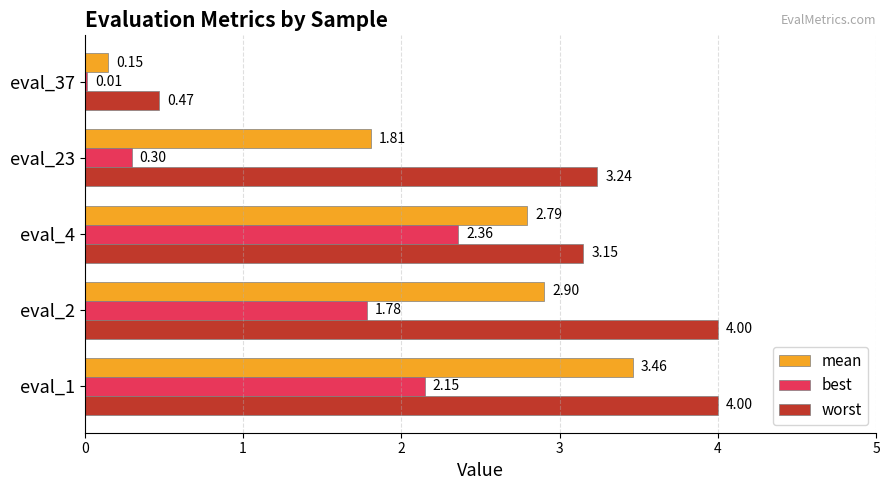

At which category is the sum across all series the highest?

eval_1